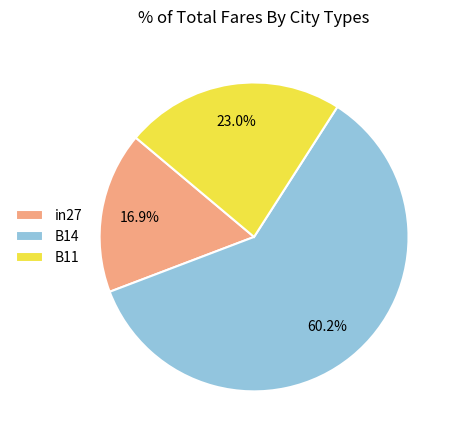

True or false: B14 accounts for 54% of the total.

False